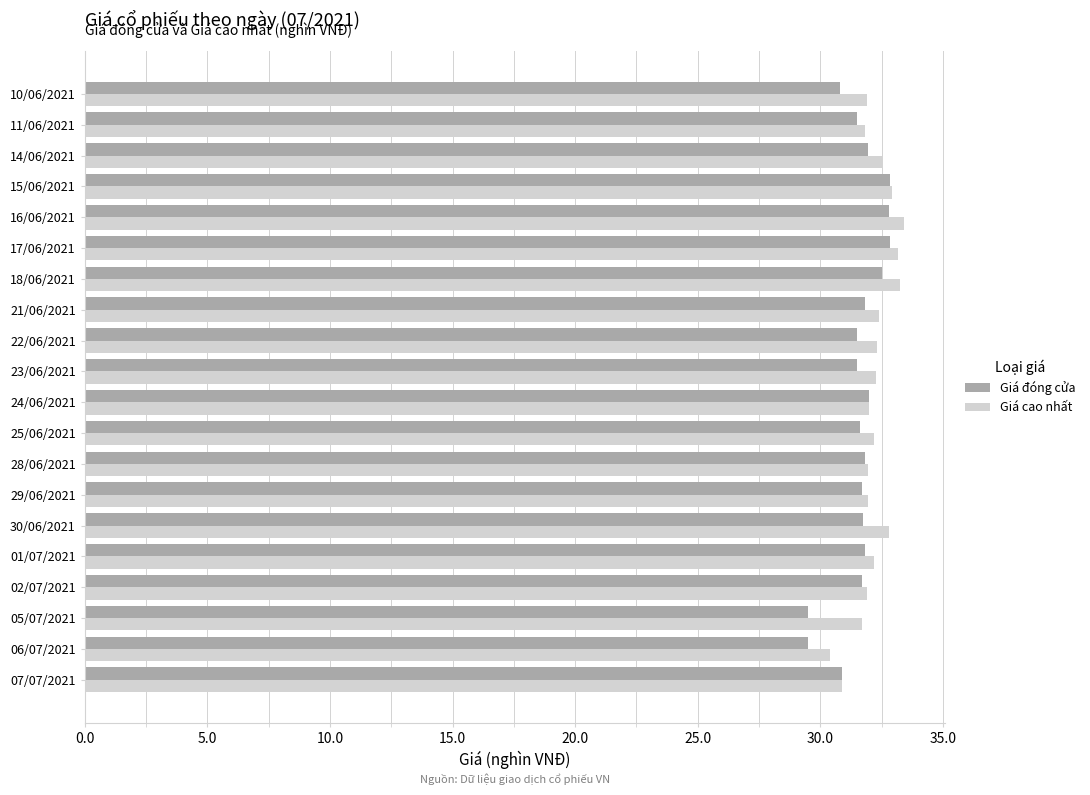

What is the difference between the highest and lowest values at 05/07/2021?

2.2